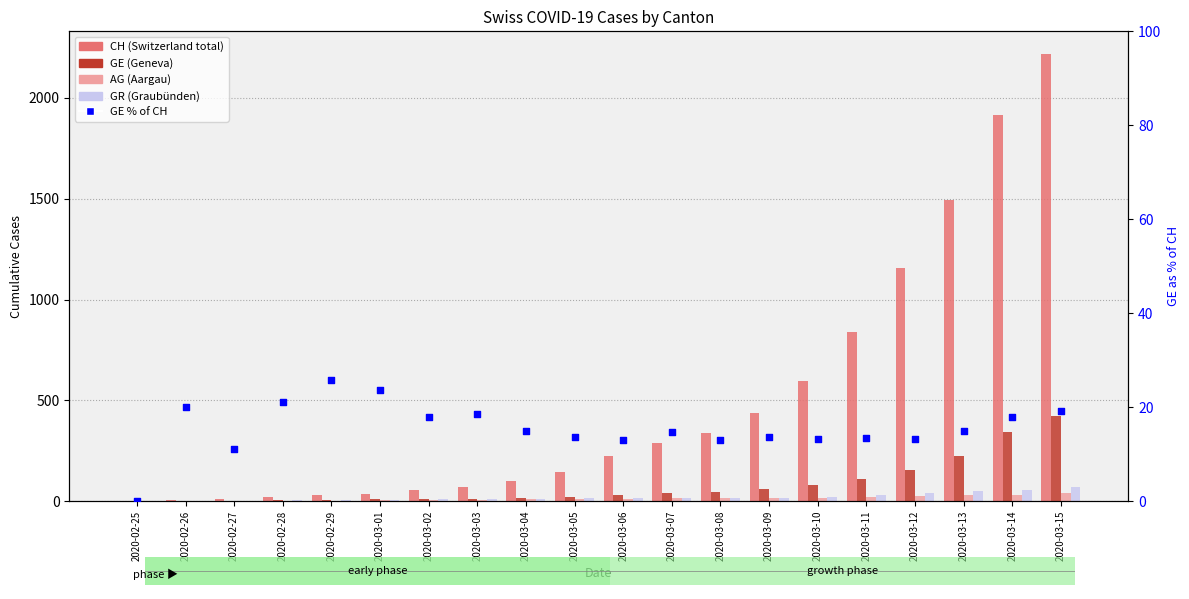

Which series reaches the minimum Y coordinate?

CH